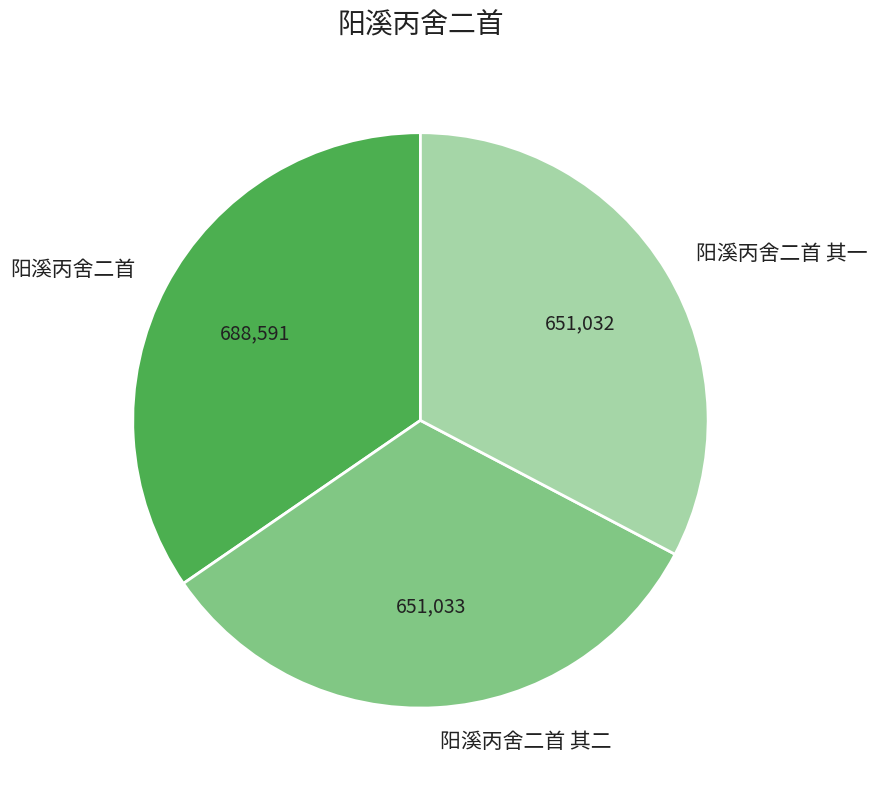

Do 阳溪丙舍二首 其二 and 阳溪丙舍二首 其一 together represent more than half of the pie?

Yes